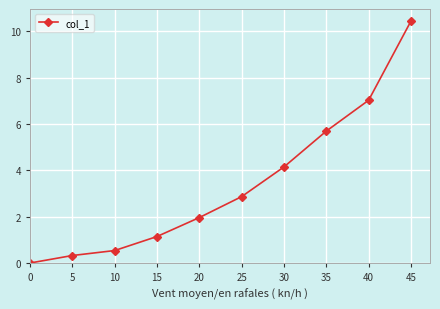

Which has a higher value, 20 or 25?

25